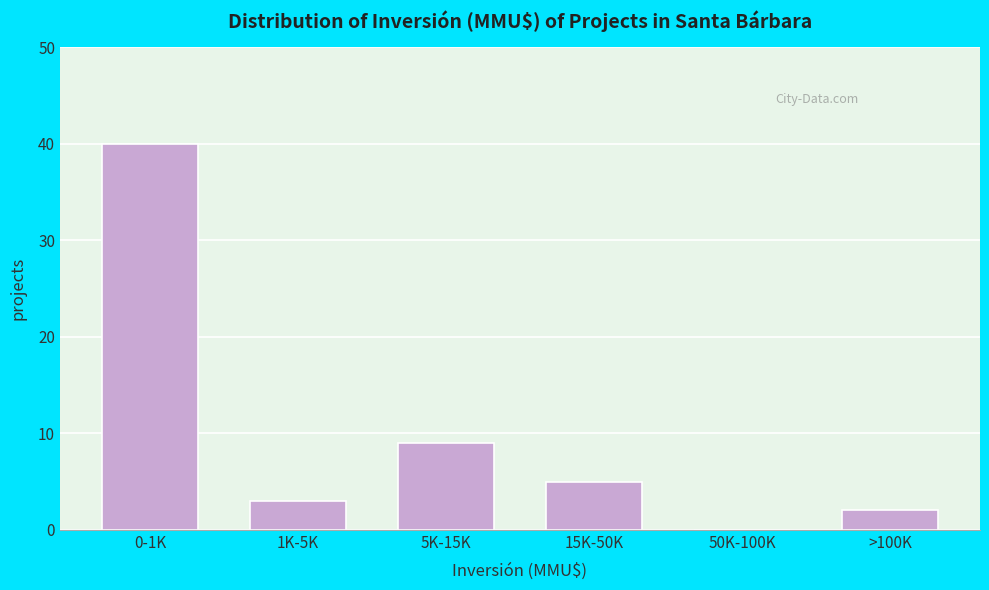

Reading left to right, extract all data points from this chart.

0-1K=40	1K-5K=3	5K-15K=9	15K-50K=5	50K-100K=0	>100K=2